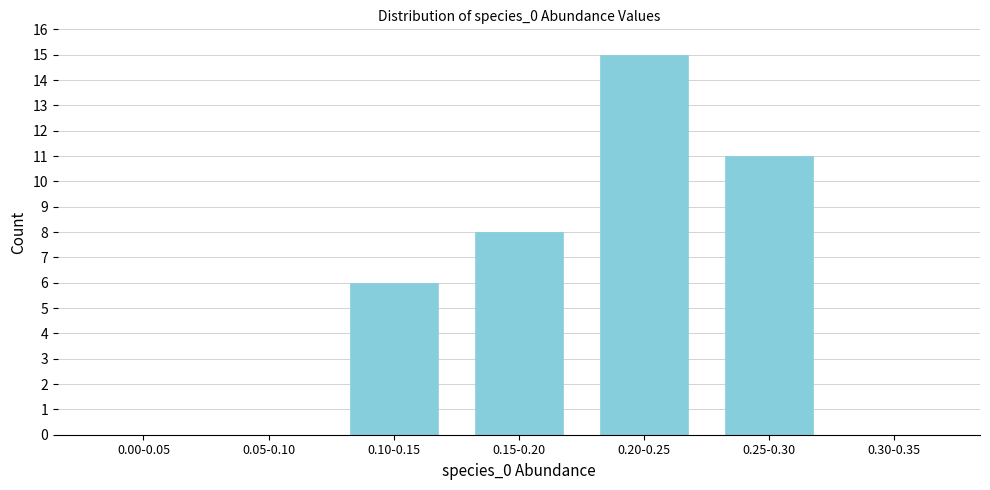

Reading left to right, what are all the values shown in this chart?

0.00-0.05=0	0.05-0.10=0	0.10-0.15=6	0.15-0.20=8	0.20-0.25=15	0.25-0.30=11	0.30-0.35=0